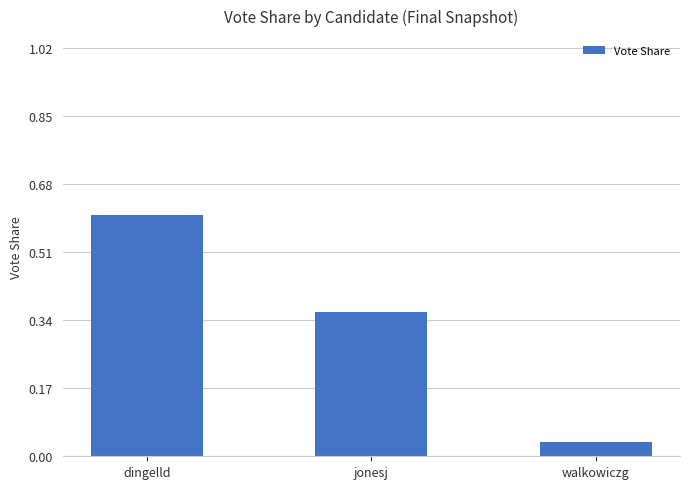

List the labels in order of value, smallest first.

walkowiczg, jonesj, dingelld